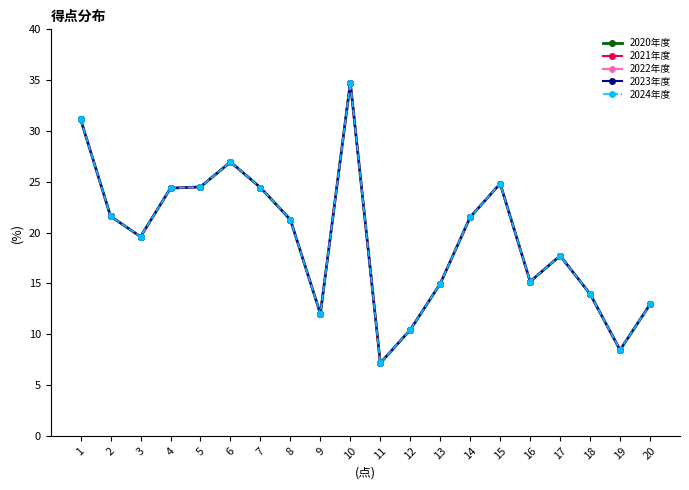

Does the chart have visible grid lines?

No